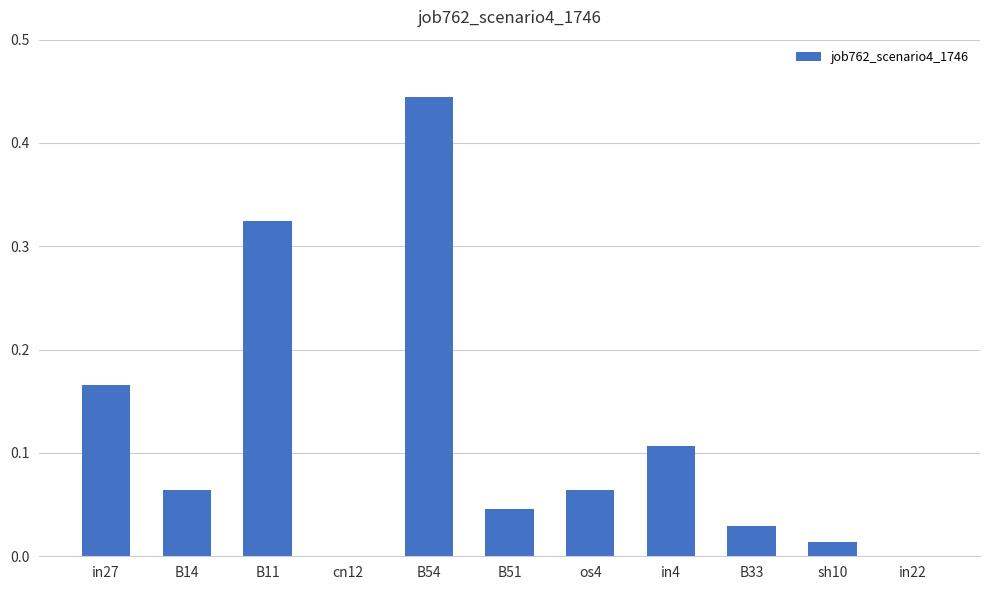

Between B14 and B11, which is larger?

B11